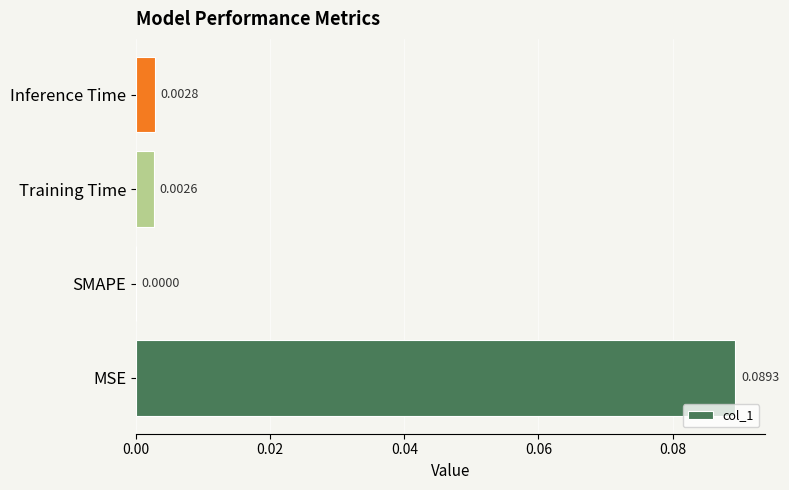

At which category does the chart reach its peak across all series?

MSE